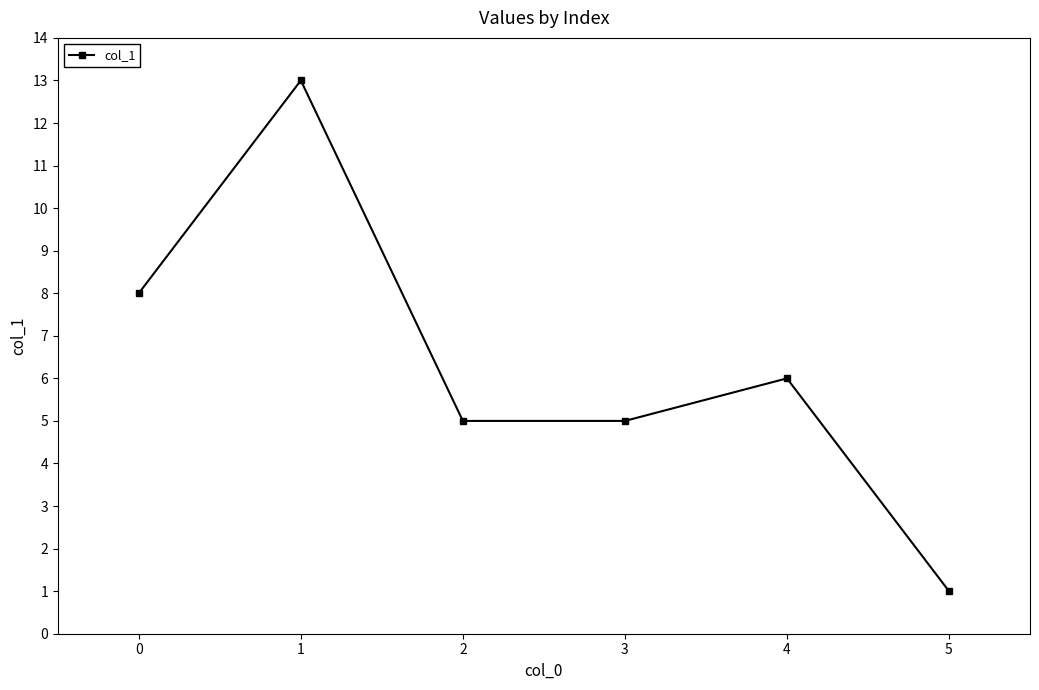

What is the change in value from 1 to 4?

-7